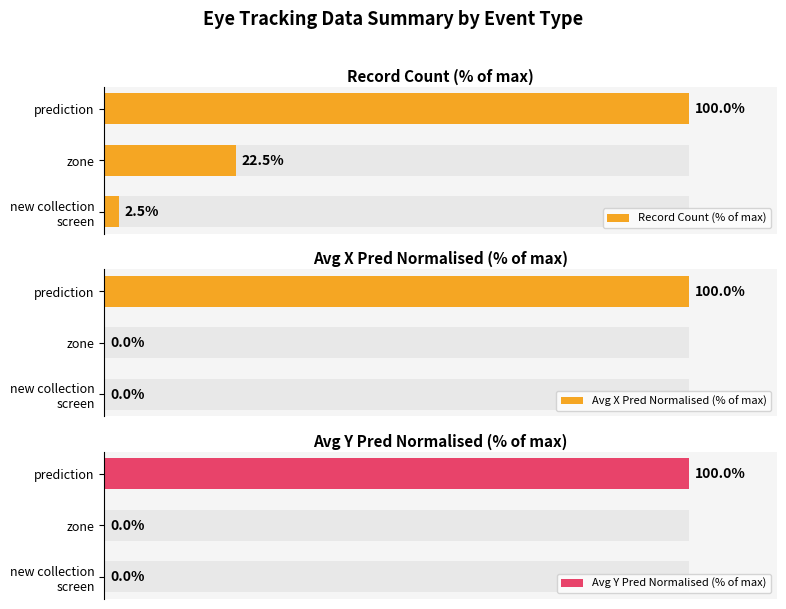

Is the value of Avg Y Pred Normalised (% of max) at 1 greater than the value of Avg X Pred Normalised (% of max) at 0?

No